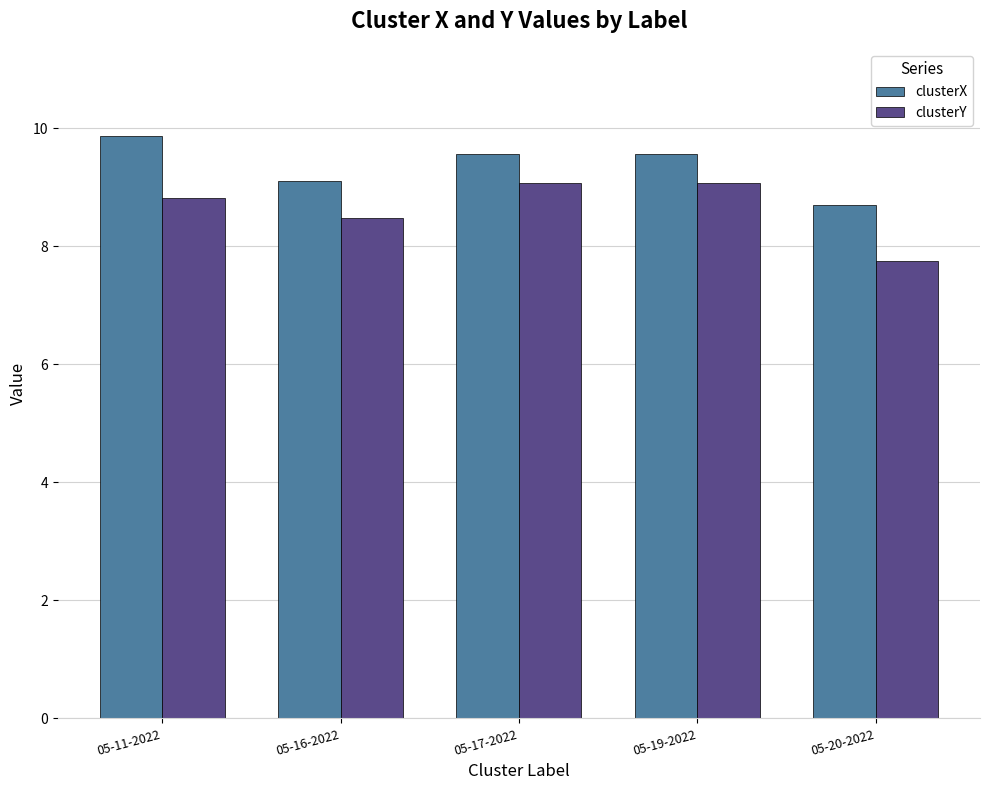

What is the value of the clusterY bar at the 4th from the left?

9.1